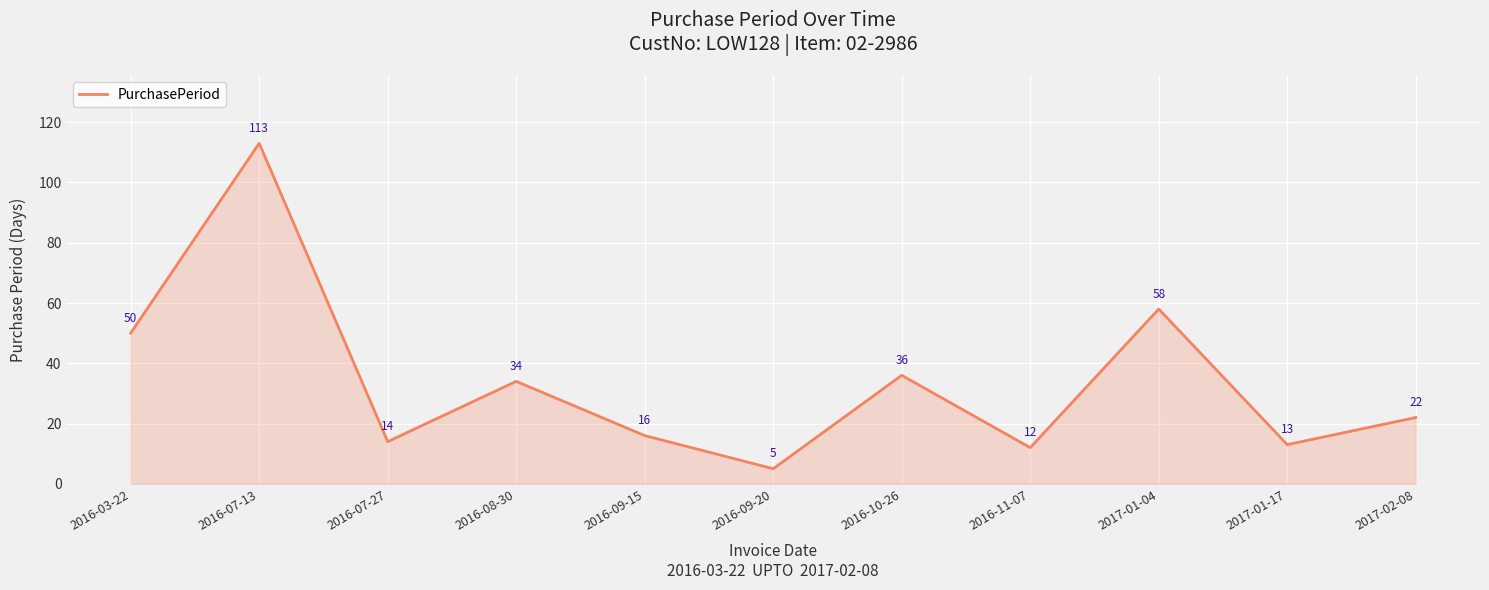

What is the approximate value at 2016-10-26, to the nearest 50?

50